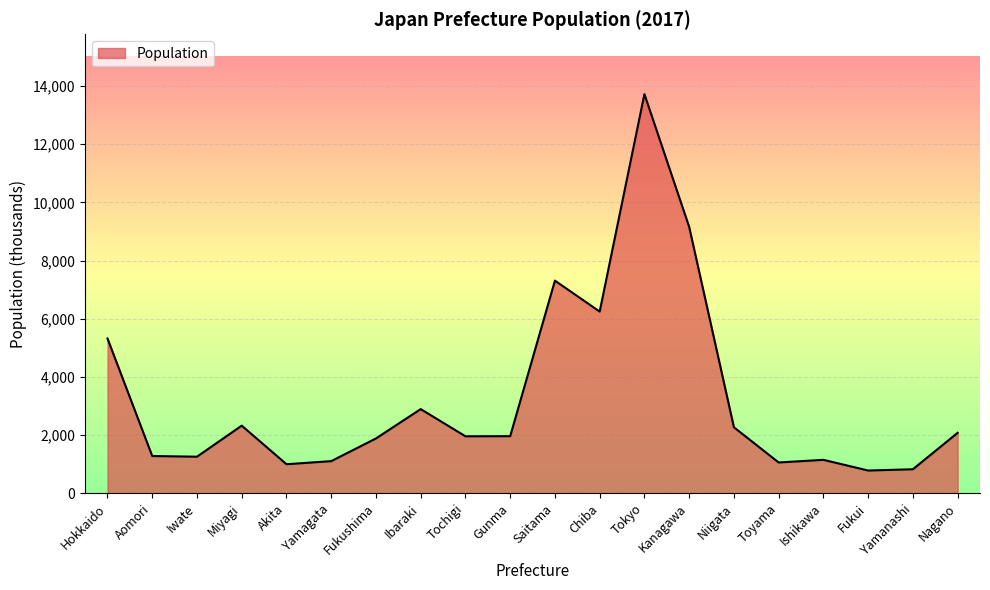

What value does the data have at Yamagata?

1102